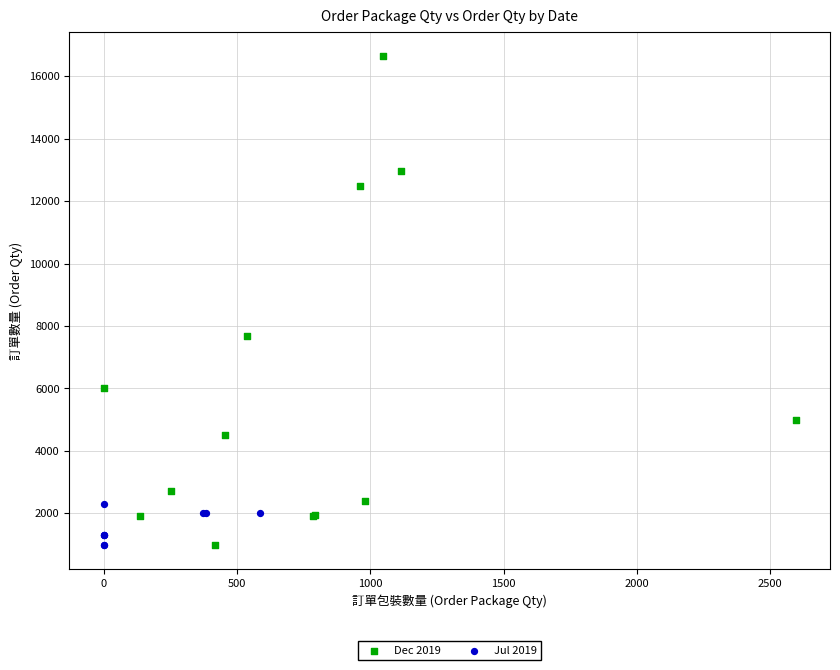

Which series has the widest spread of Y values?

Dec 2019